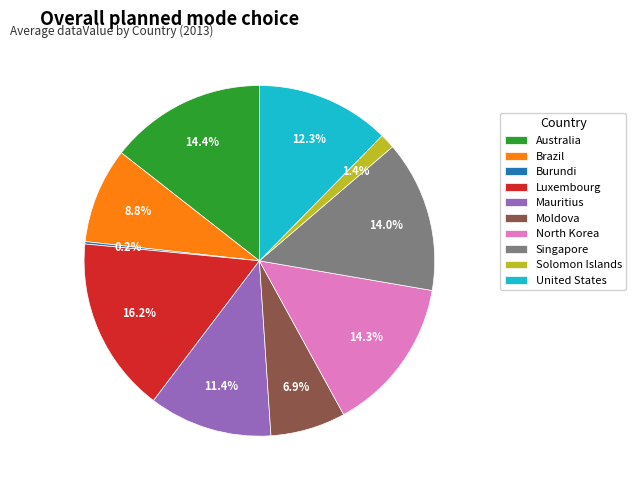

Is there a majority slice in this chart?

No